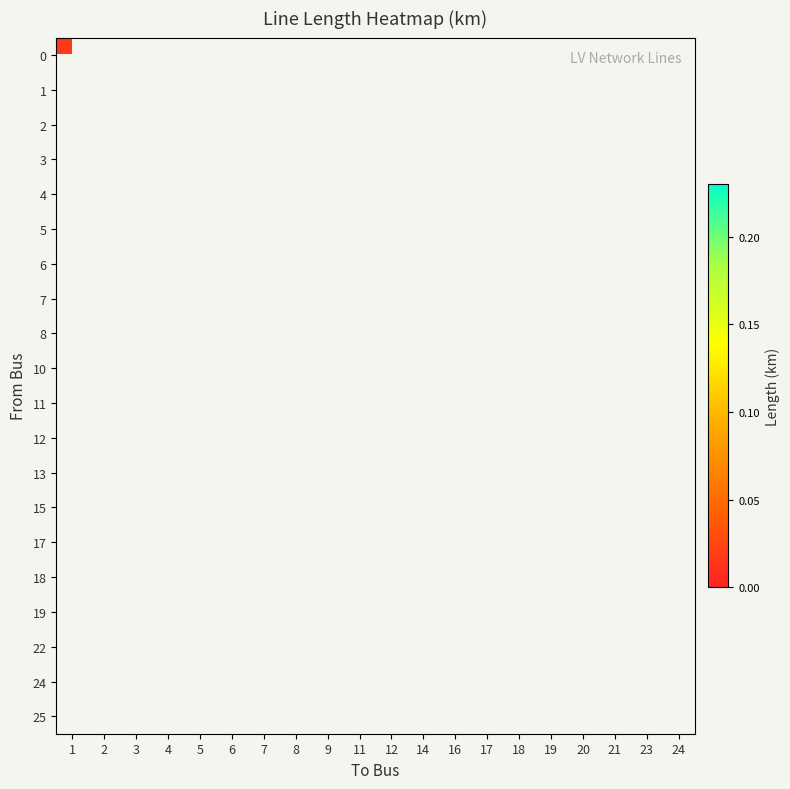

List the labels in order of 5 value, smallest first.

1, 2, 3, 4, 5, 6, 7, 8, 9, 11, 12, 14, 16, 17, 18, 19, 20, 21, 23, 24